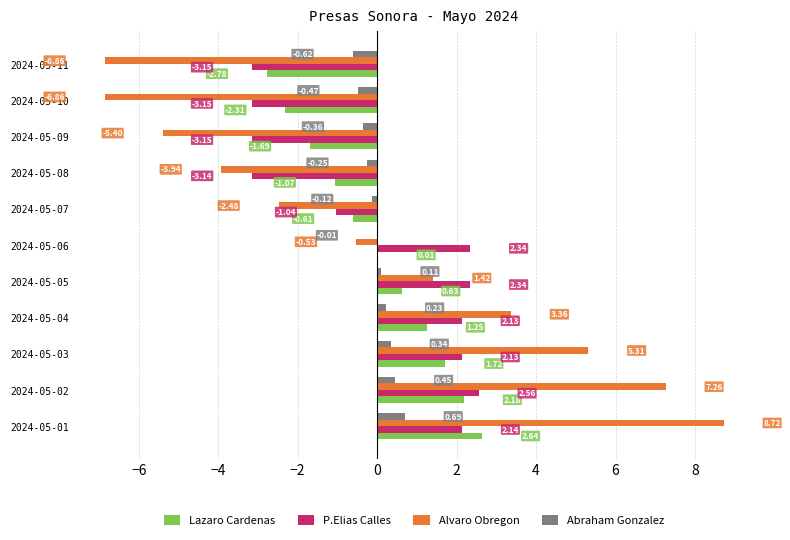

What is the total value across all series at 2024-05-04?

7.0